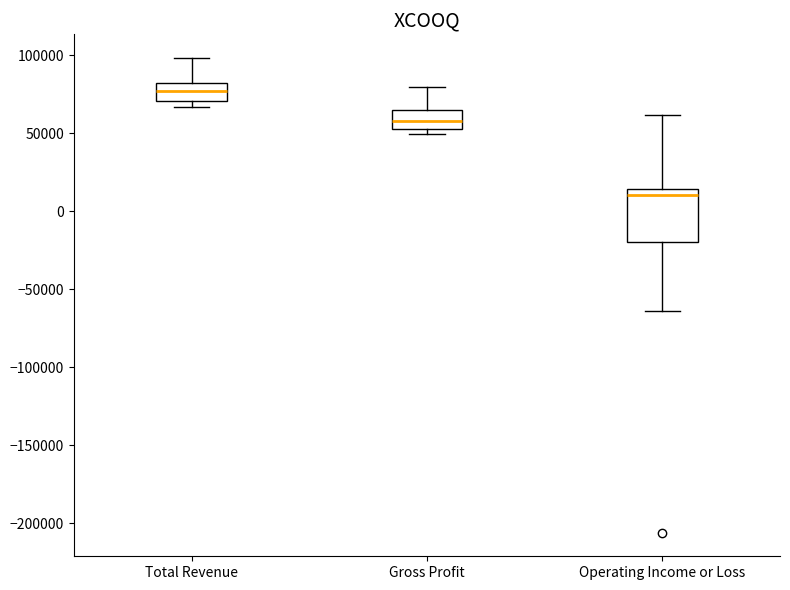

Reading left to right, transcribe this box plot: for each box, give where its median line is, the range the box spans, and where its two whiskers end, as read against the y-axis. The values are not printed on the chart, so give them approximately, as read against the axis.

Total Revenue: median 75000, box 70000 to 80000, whiskers 65000 to 100000
Gross Profit: median 60000, box 55000 to 65000, whiskers 50000 to 80000
Operating Income or Loss: median 10000, box -20000 to 15000, whiskers -65000 to 60000